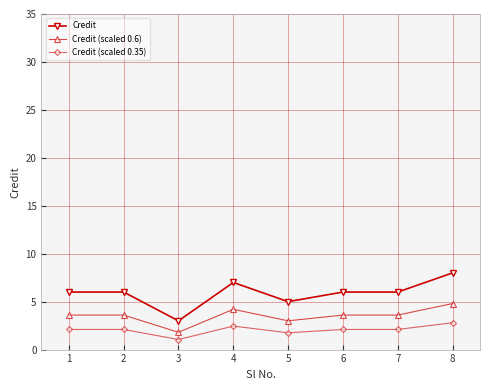

What is the sum of all Credit (scaled 0.6) values?

28.2